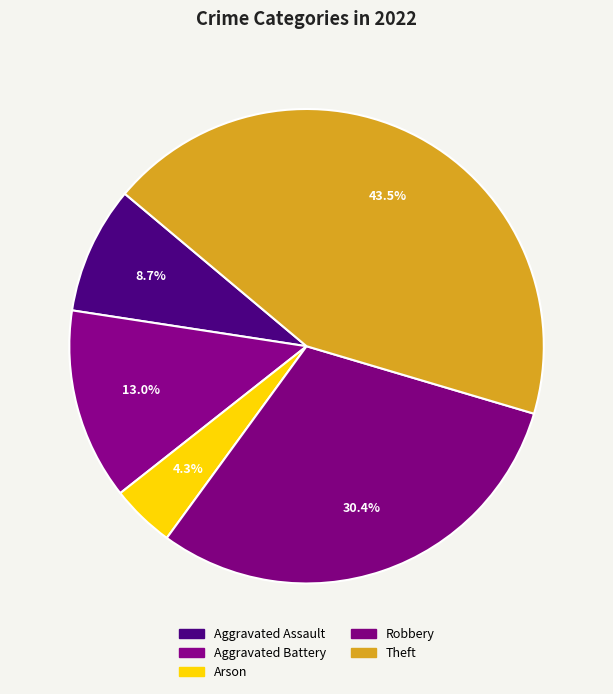

True or false: Theft accounts for 55% of the total.

False